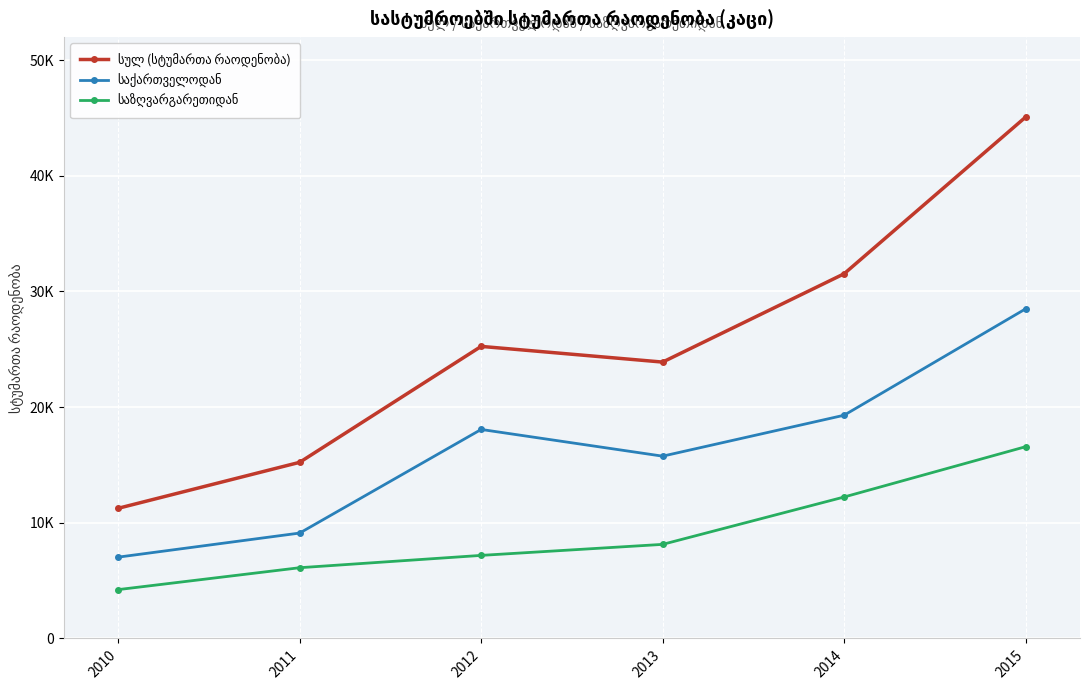

What is the sum of all საქართველოდან values?

97757